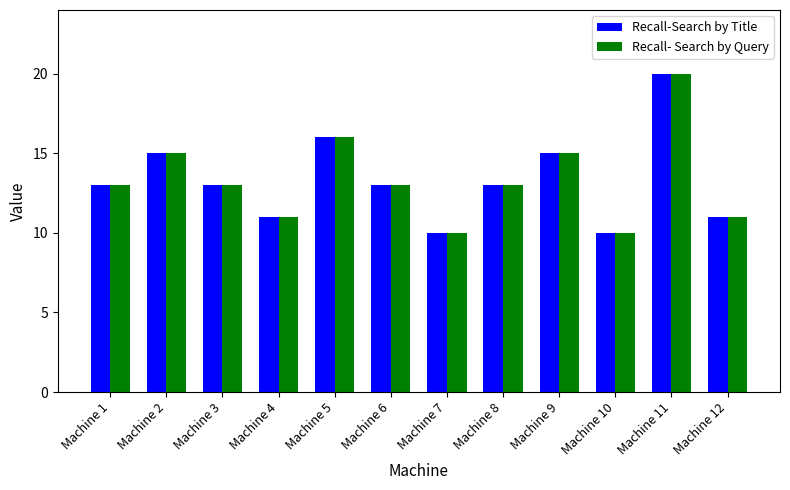

What are all the series names shown in the legend?

Recall-Search by Title, Recall- Search by Query